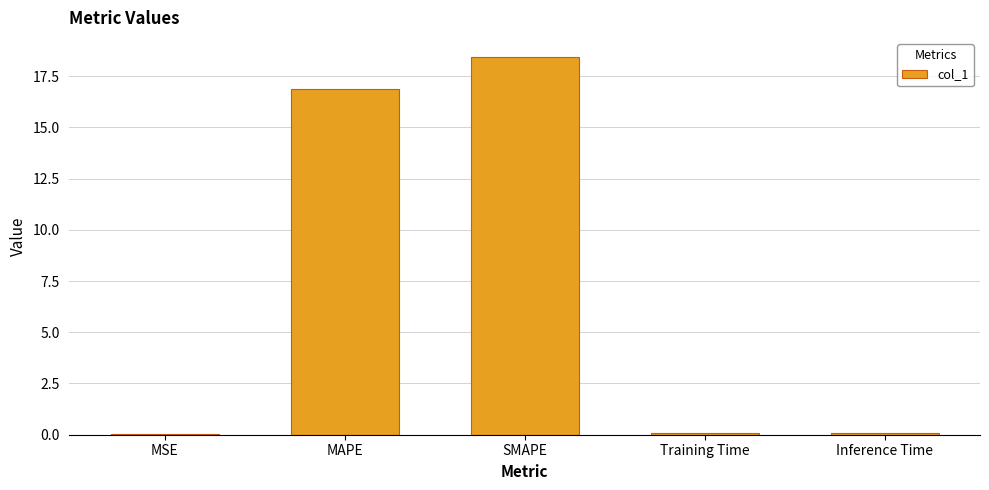

Is it true that the value at SMAPE is 4.4?

False